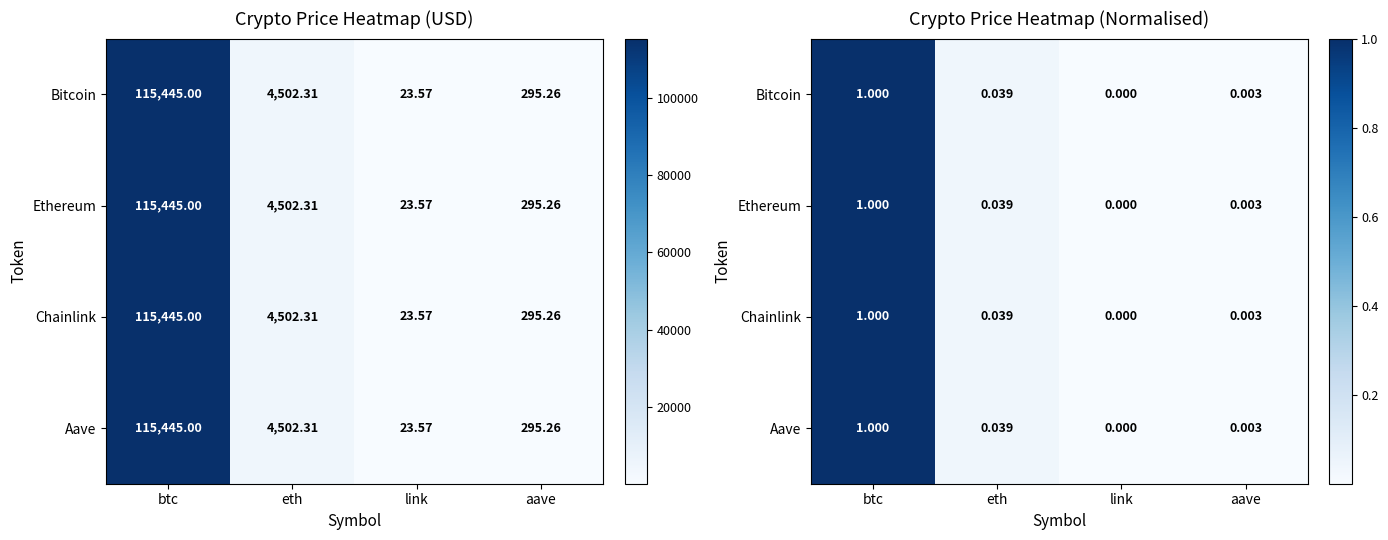

At which label does Aave reach its minimum?

link